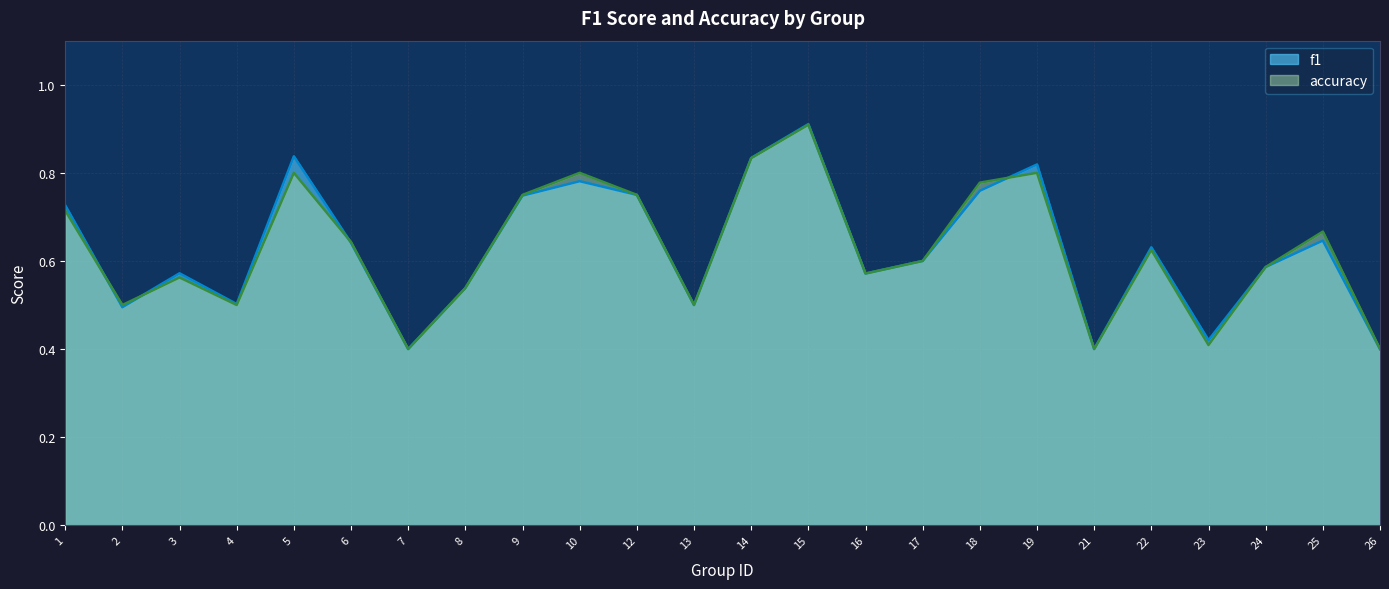

Count the f1 values in the range 0 to 1.

24